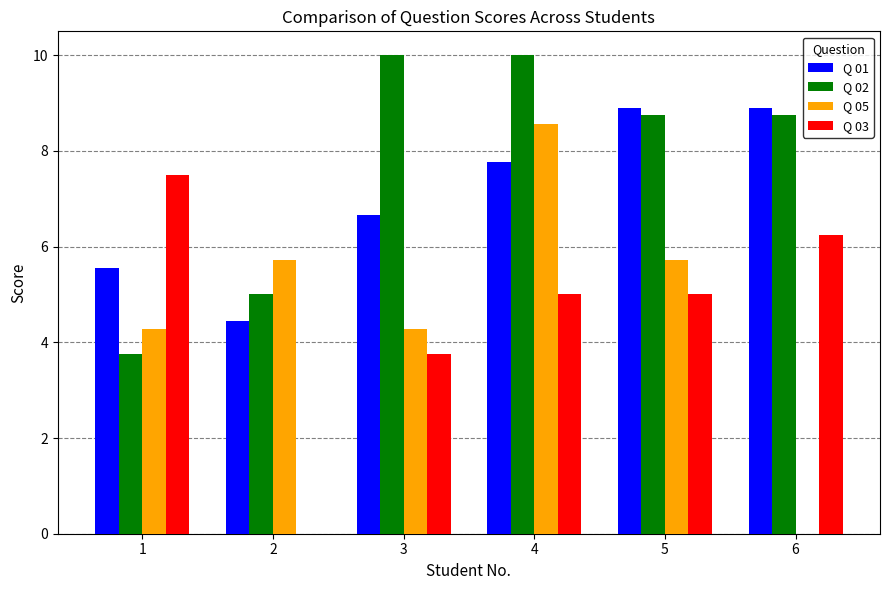

How many data points does each series have?

6